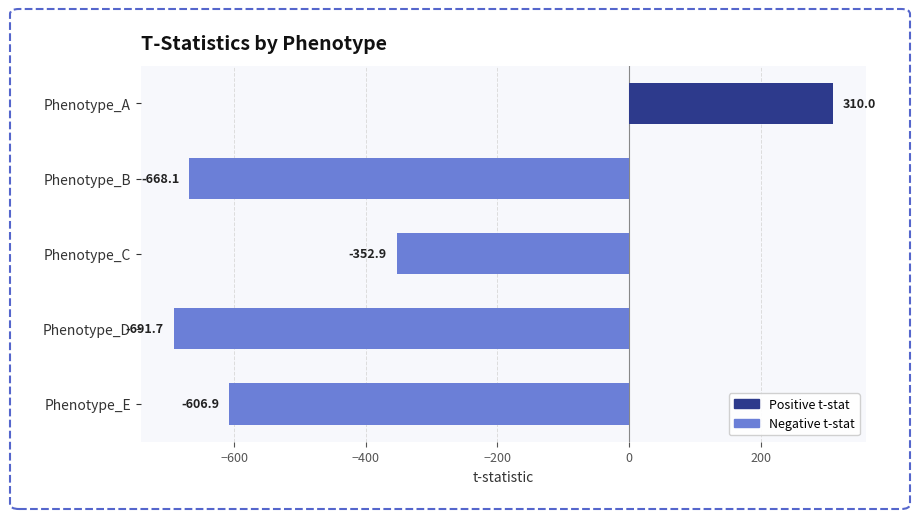

What value does the data have at Phenotype_C?

-352.9